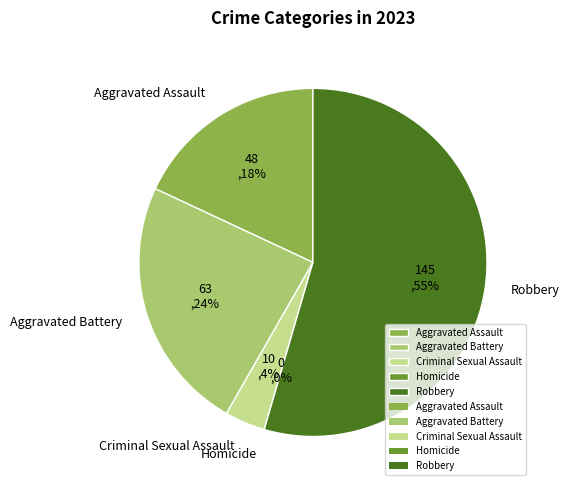

The Criminal Sexual Assault slice represents 4% of the pie. True or false?

True